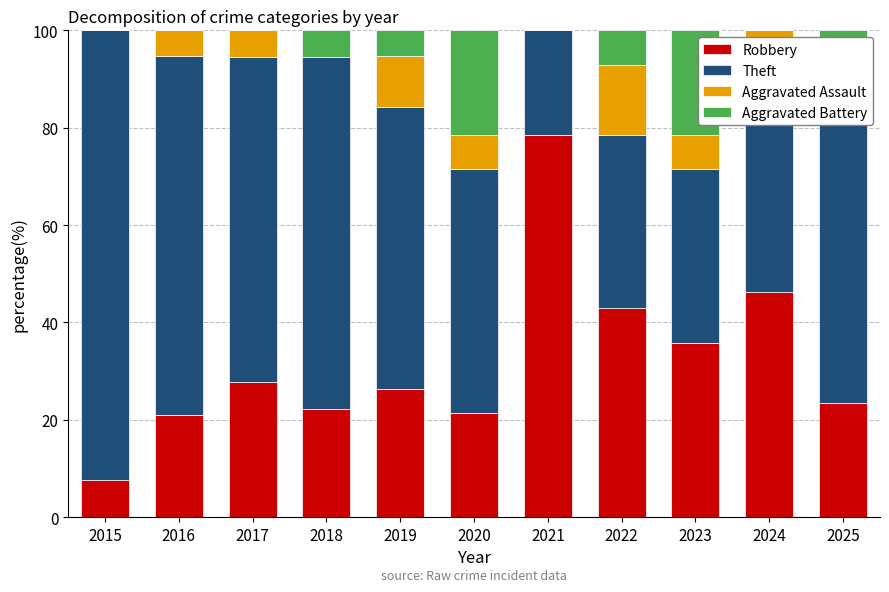

The Robbery series shows 15.7 at 2024. True or false?

False